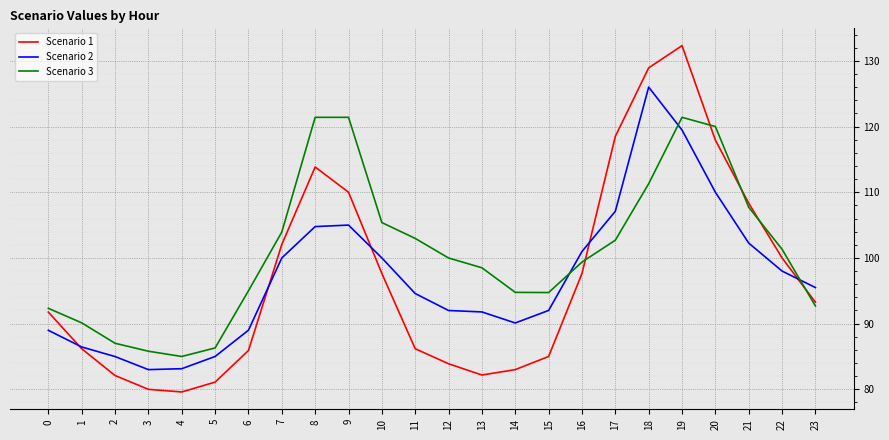

Where does the Scenario 3 series first go above 99?

7